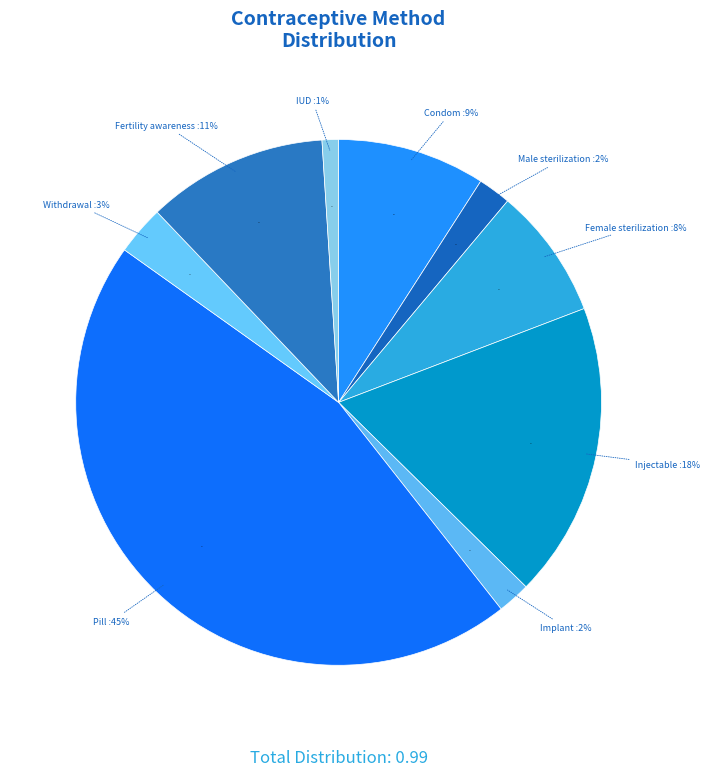

The Condom slice represents 16% of the pie. True or false?

False